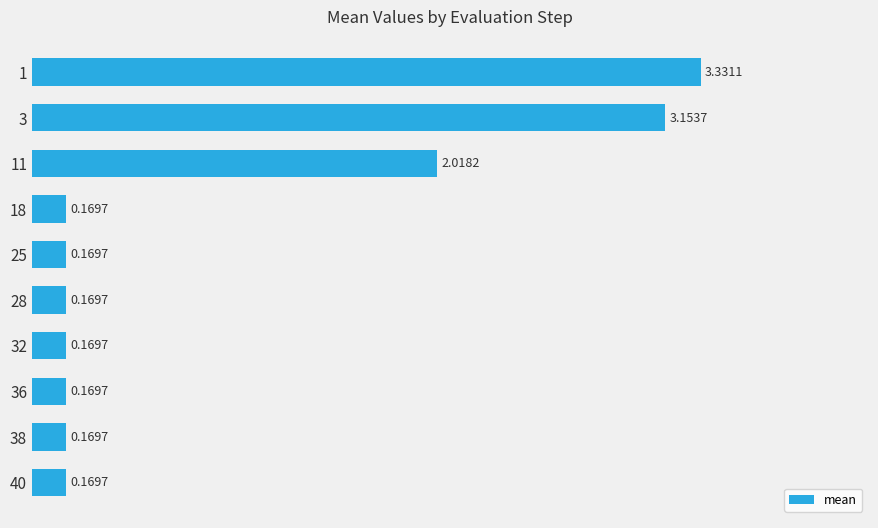

Between 11 and 38, which is larger?

11